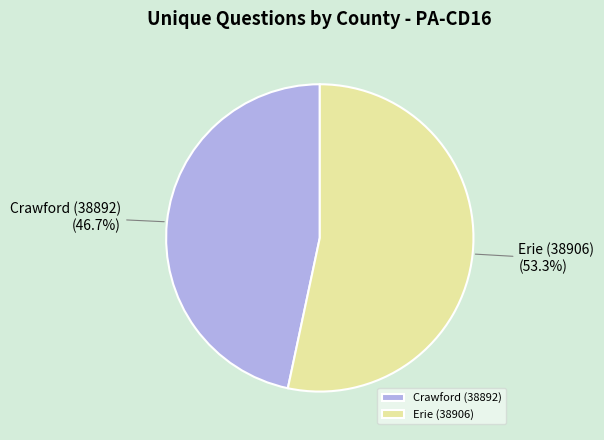

Which slice is the largest?

Erie (38906)